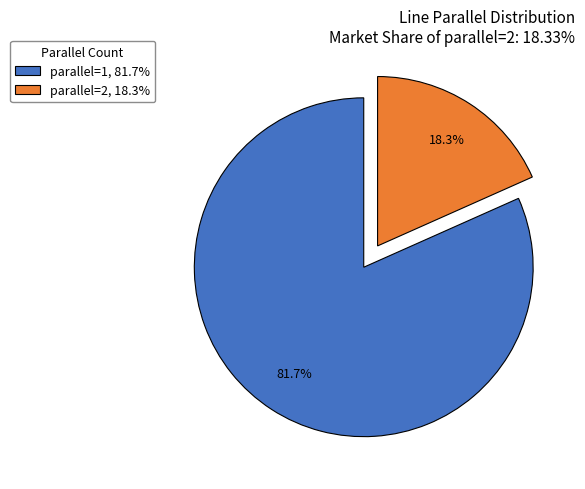

Rank the categories by value from highest to lowest.

parallel=1, 81.7%, parallel=2, 18.3%